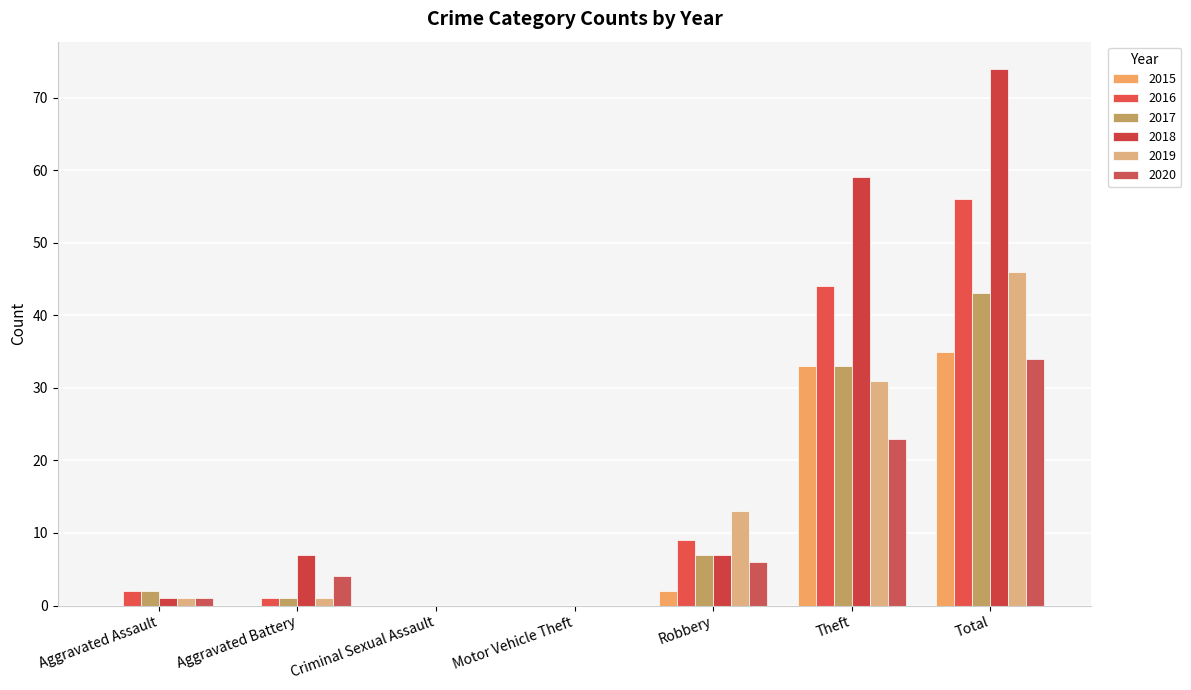

True or false: 2020 has a value of 23 at Theft.

True